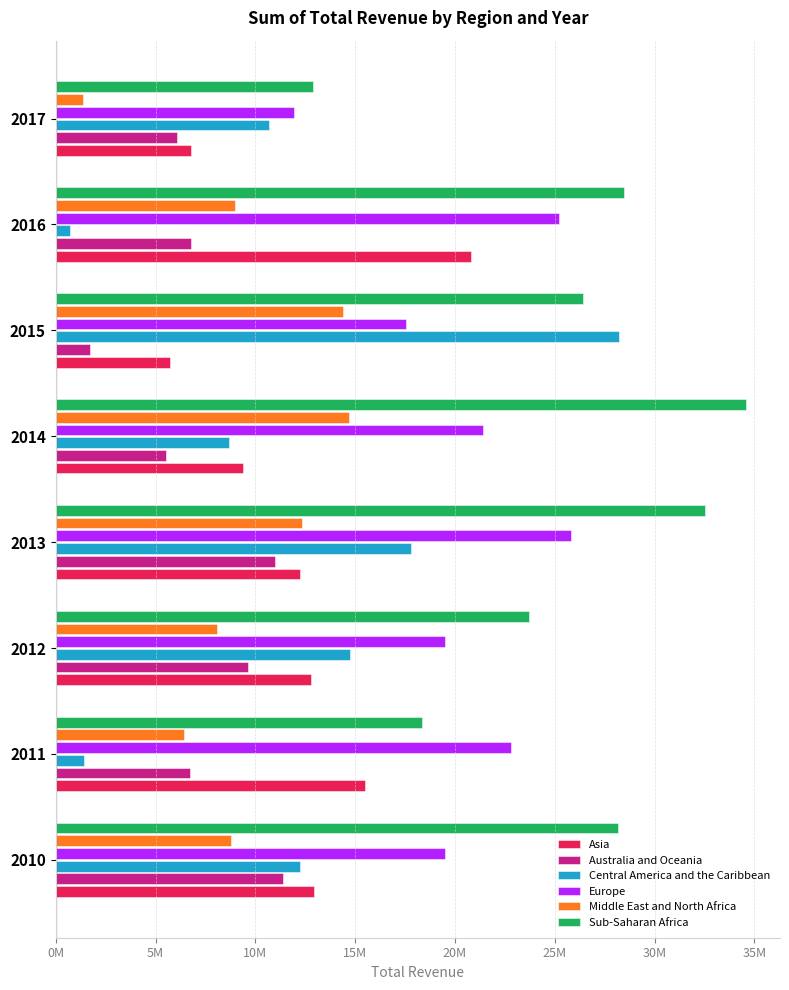

What are all the series names shown in the legend?

Asia, Australia and Oceania, Central America and the Caribbean, Europe, Middle East and North Africa, Sub-Saharan Africa